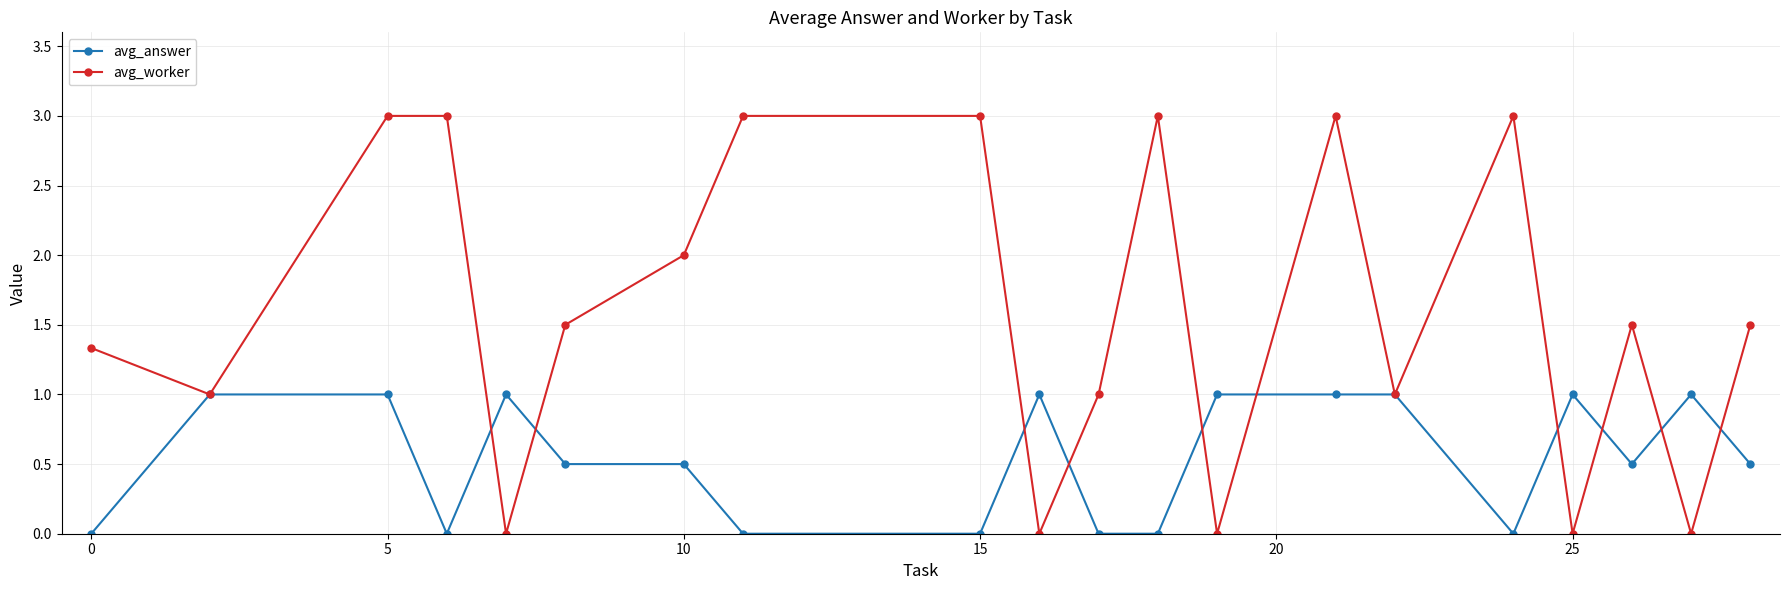

True or false: avg_answer has more than 1 interior local peaks.

True